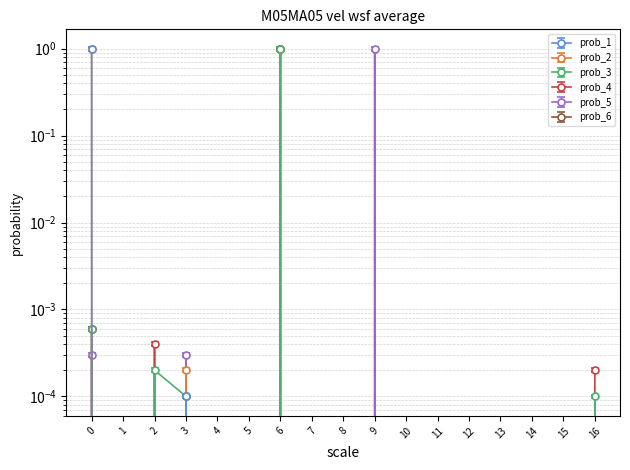

How many intersections are there between prob_4 and prob_2?

1